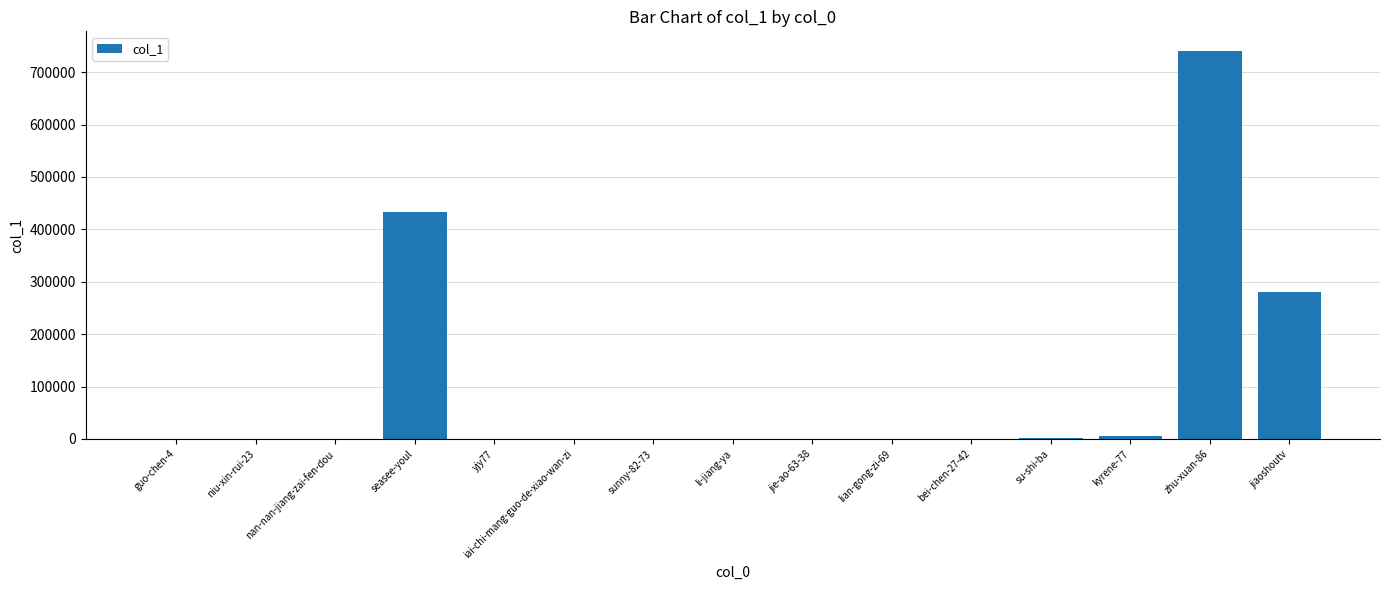

Is it true that the value at zhu-xuan-86 is 740791?

True